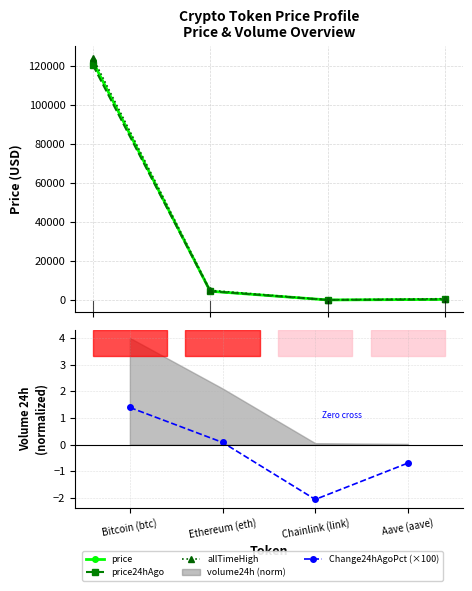

Where does the Change24hAgoPct (×100) series first go above 0?

Bitcoin (btc)